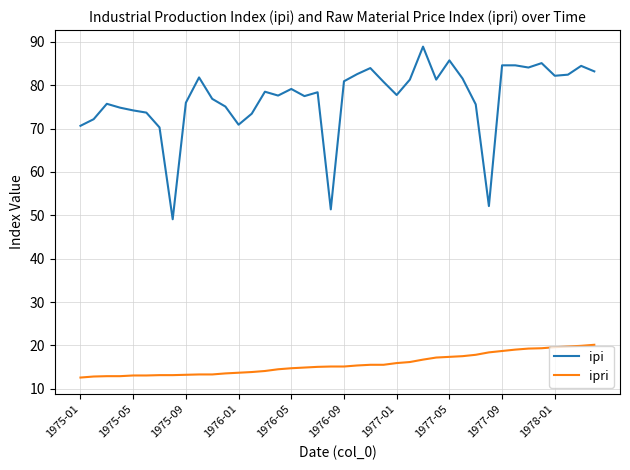

List the series in order of their peak value, lowest first.

ipri, ipi